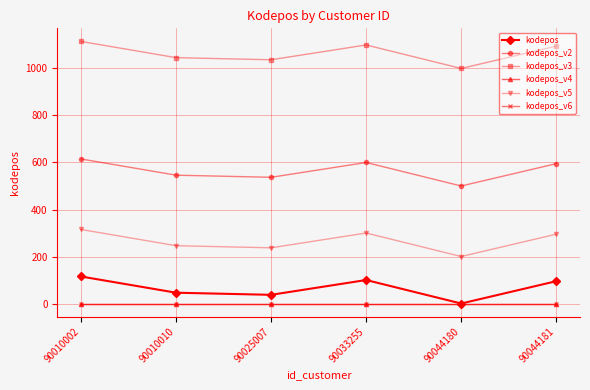

At which label is kodepos closest to 57?

90010010